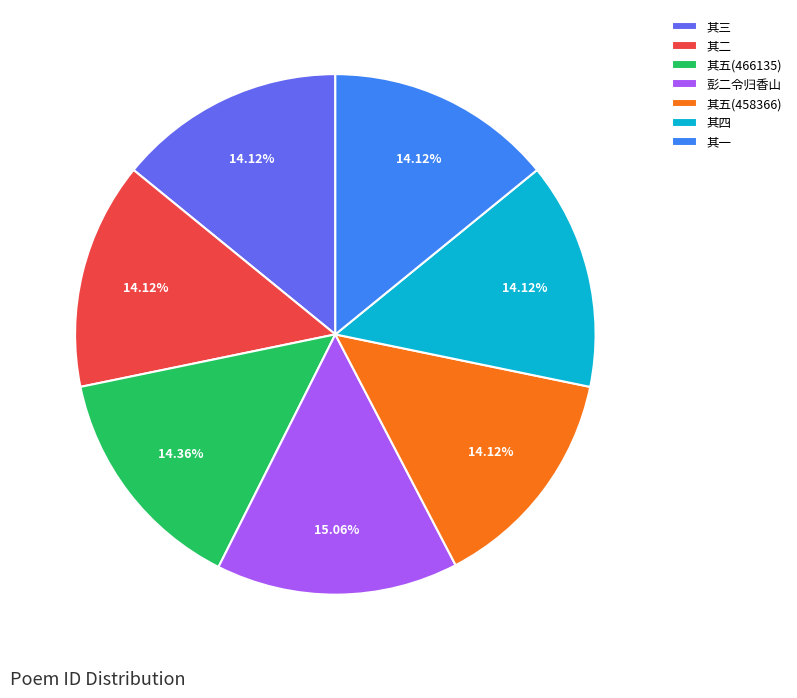

Is the sum of 其三 and 其二 greater than half?

No